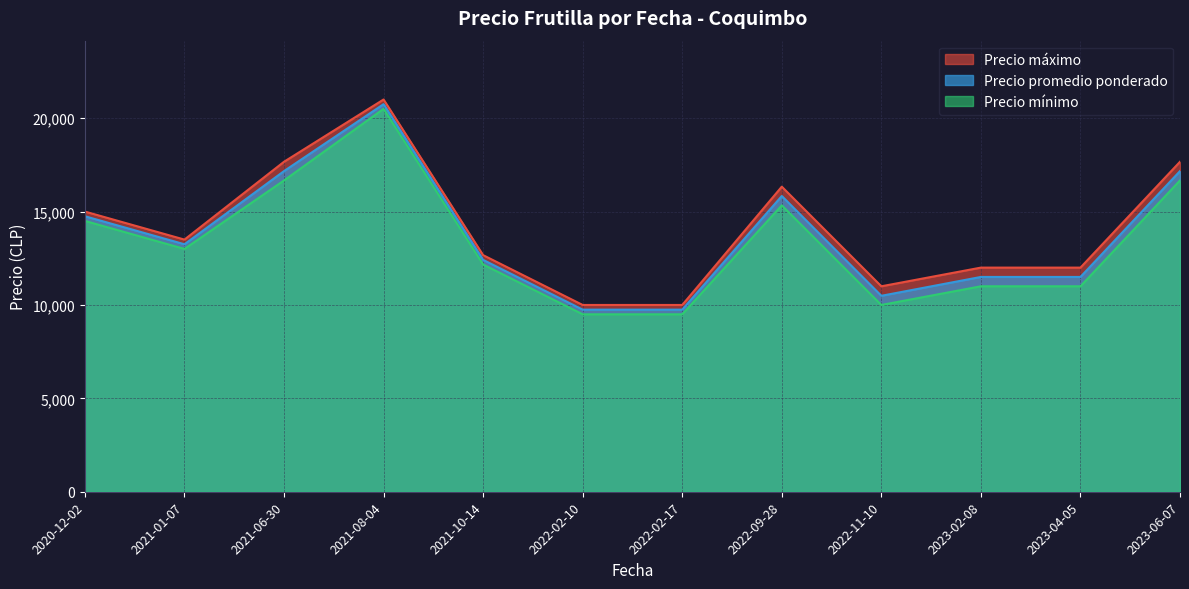

True or false: Precio máximo and Precio mínimo cross at least once.

False